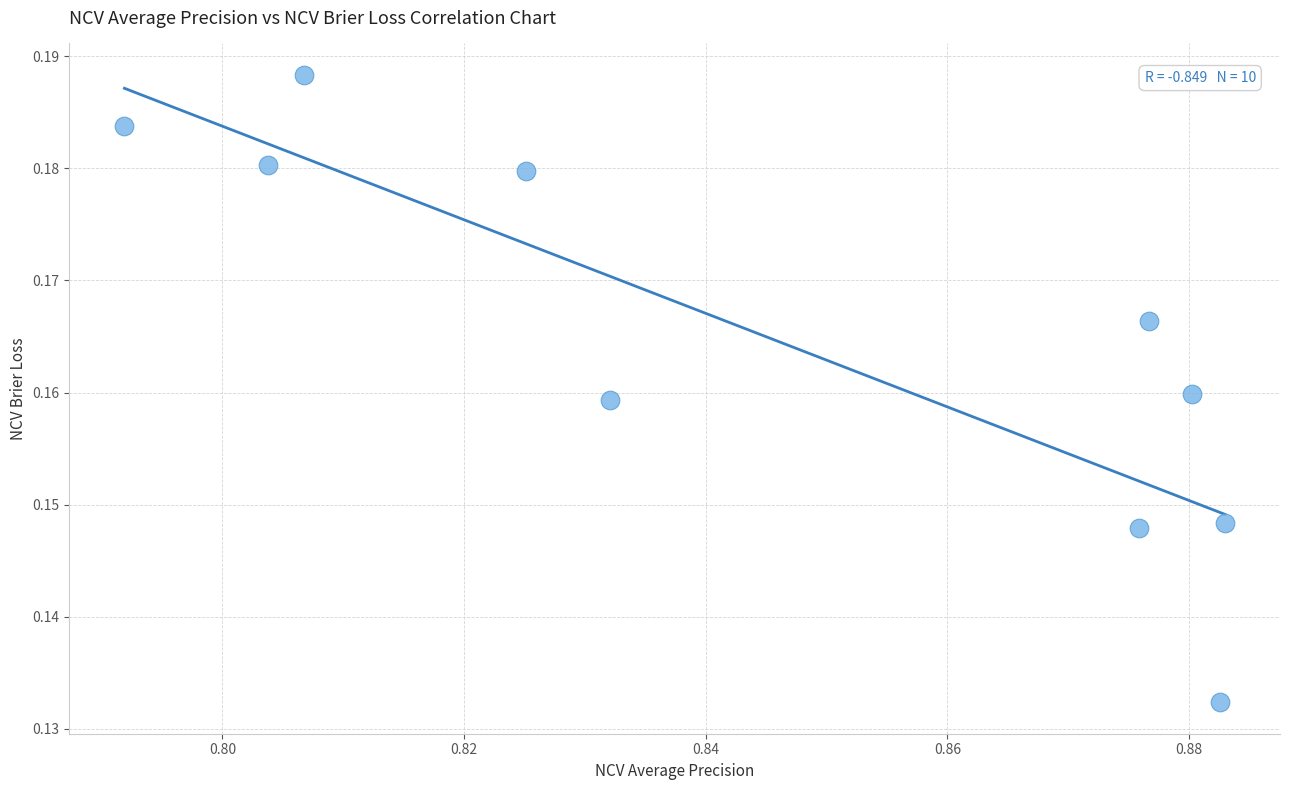

Count the number of points in this scatter plot.

10